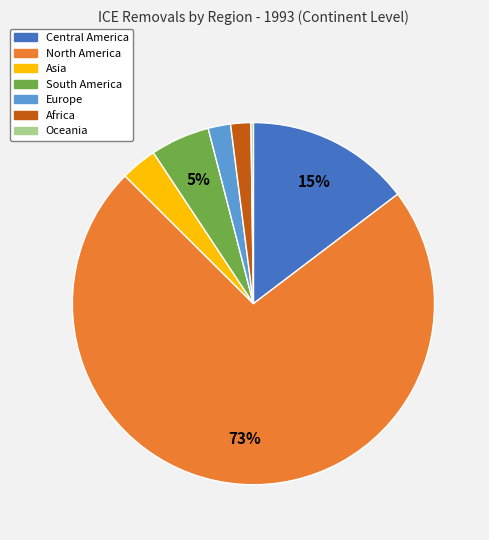

Which has a higher value, South America or Europe?

South America